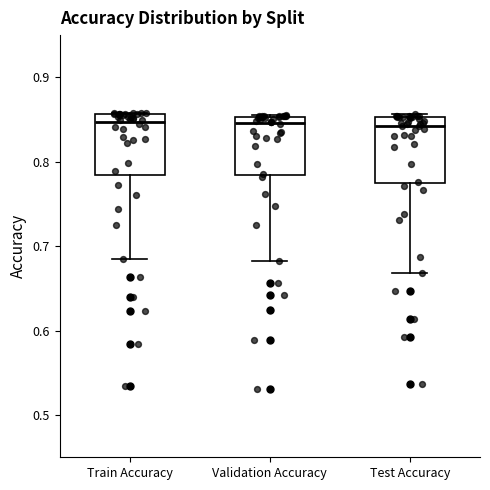

Reading left to right, read every box against the y-axis: the position of its median line, the range the box covers, and the ends of its whiskers. The values are not printed on the chart, so give them approximately, as read against the axis.

Train Accuracy: median 0.85, box 0.78 to 0.86, whiskers 0.69 to 0.86
Validation Accuracy: median 0.85 (just below the box's upper edge), box 0.78 to 0.85, whiskers 0.68 to 0.86
Test Accuracy: median 0.84, box 0.77 to 0.85, whiskers 0.67 to 0.86